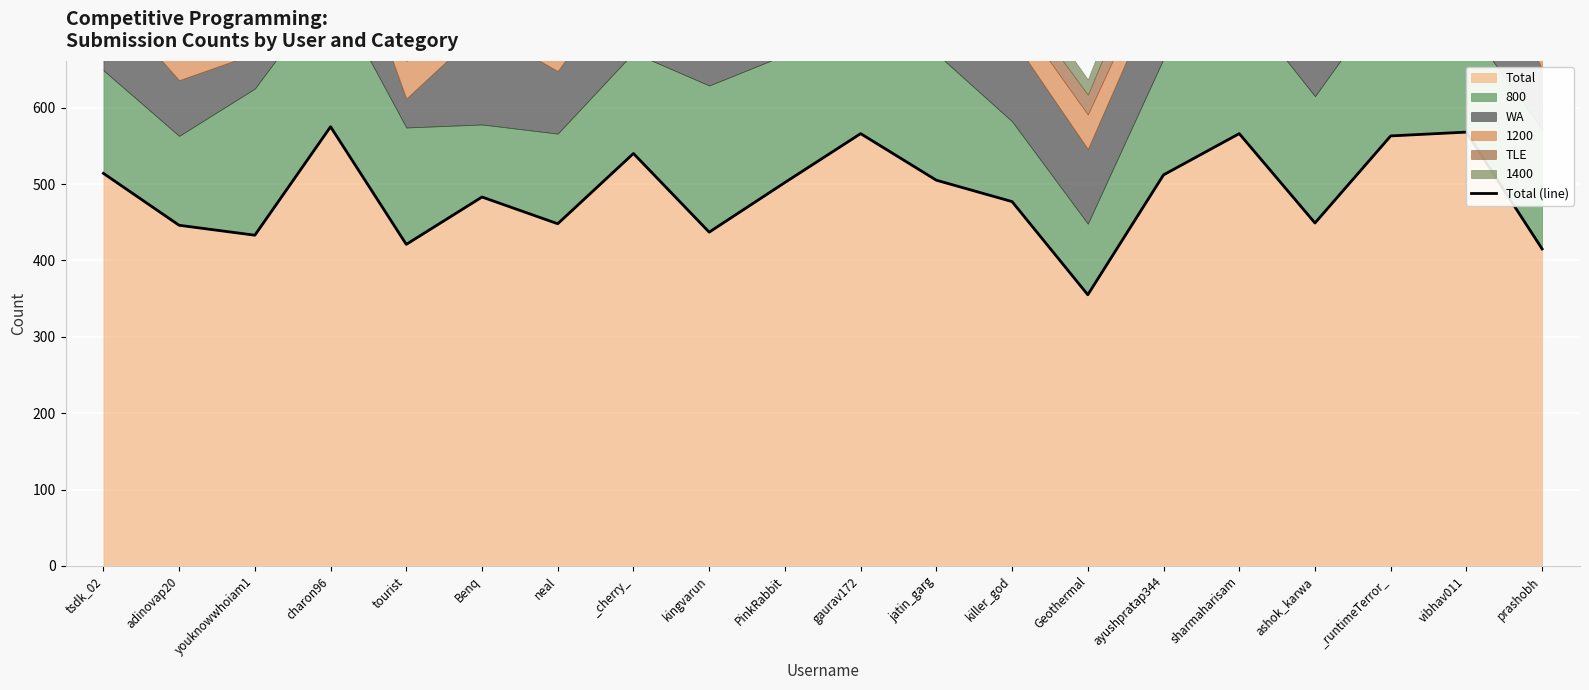

At which label does the data first exceed 502?

tsdk_02